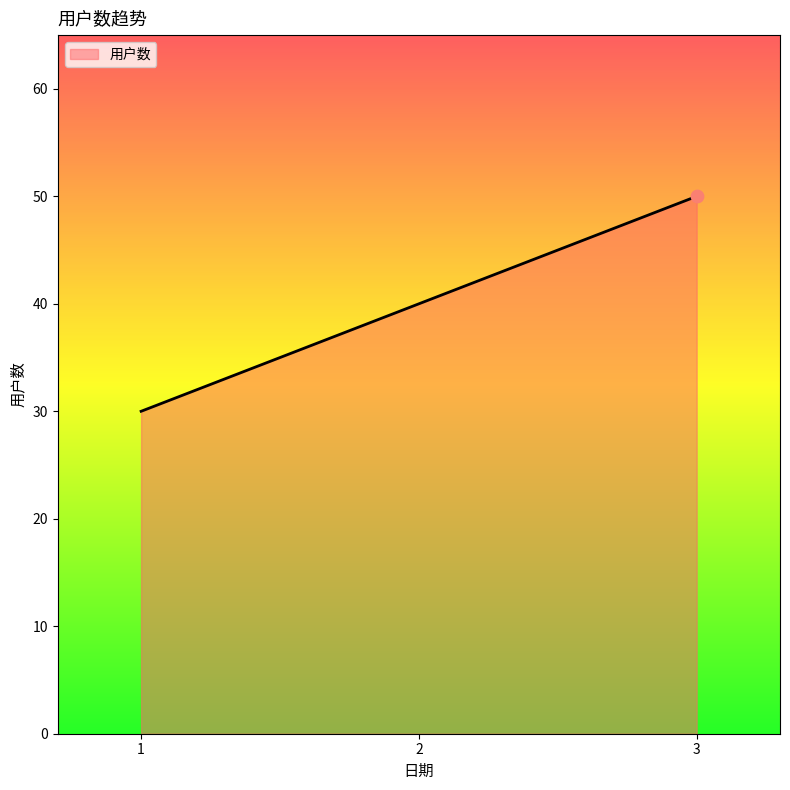

Approximately how many times larger is the value at 3 compared to 1?

1.7